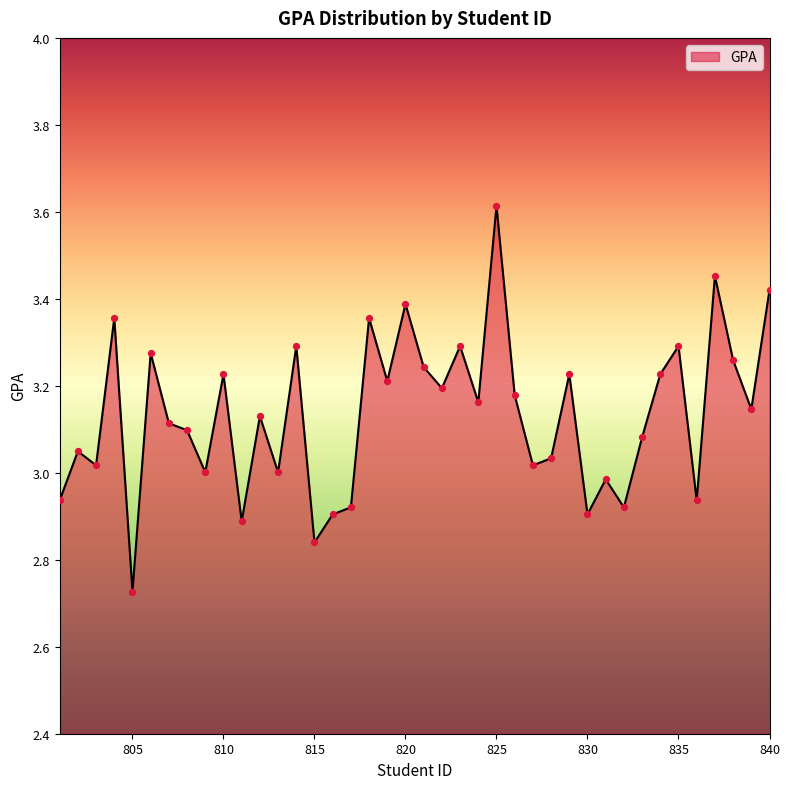

What is the greatest value displayed?

3.6